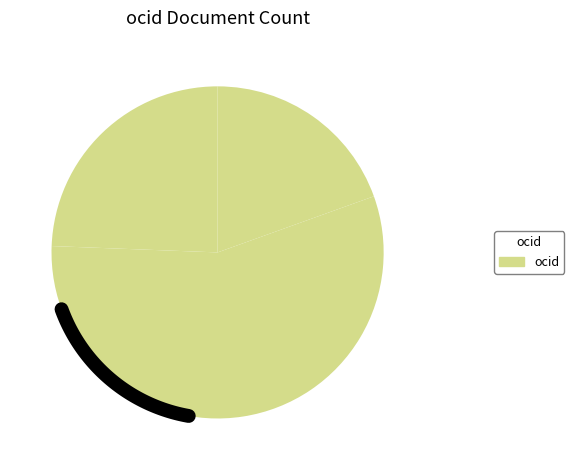

The ocds-mfx54g-6 slice represents 12% of the pie. True or false?

False